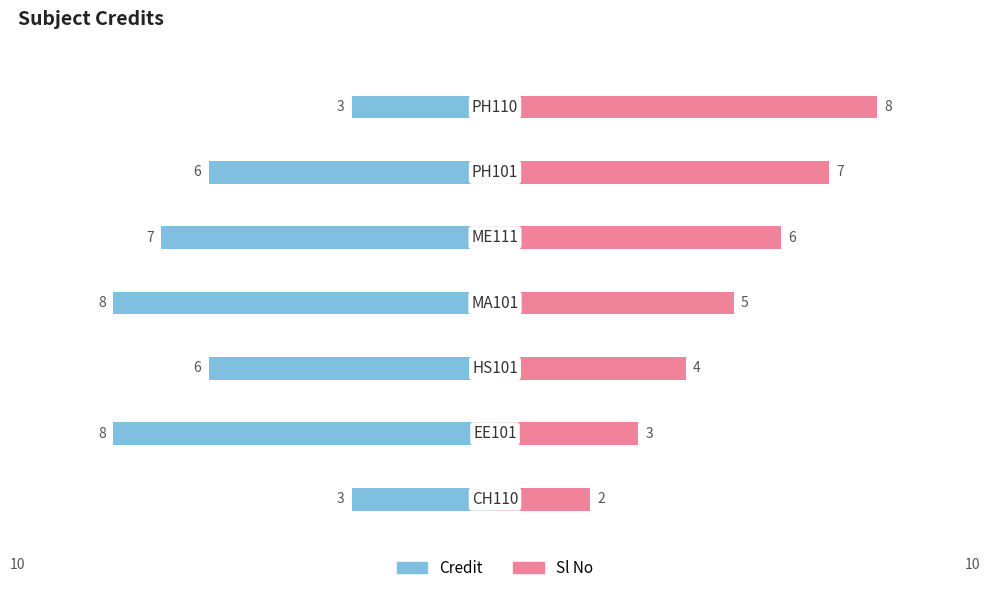

The value of Sl No at −5.0 is 4. True or false?

True